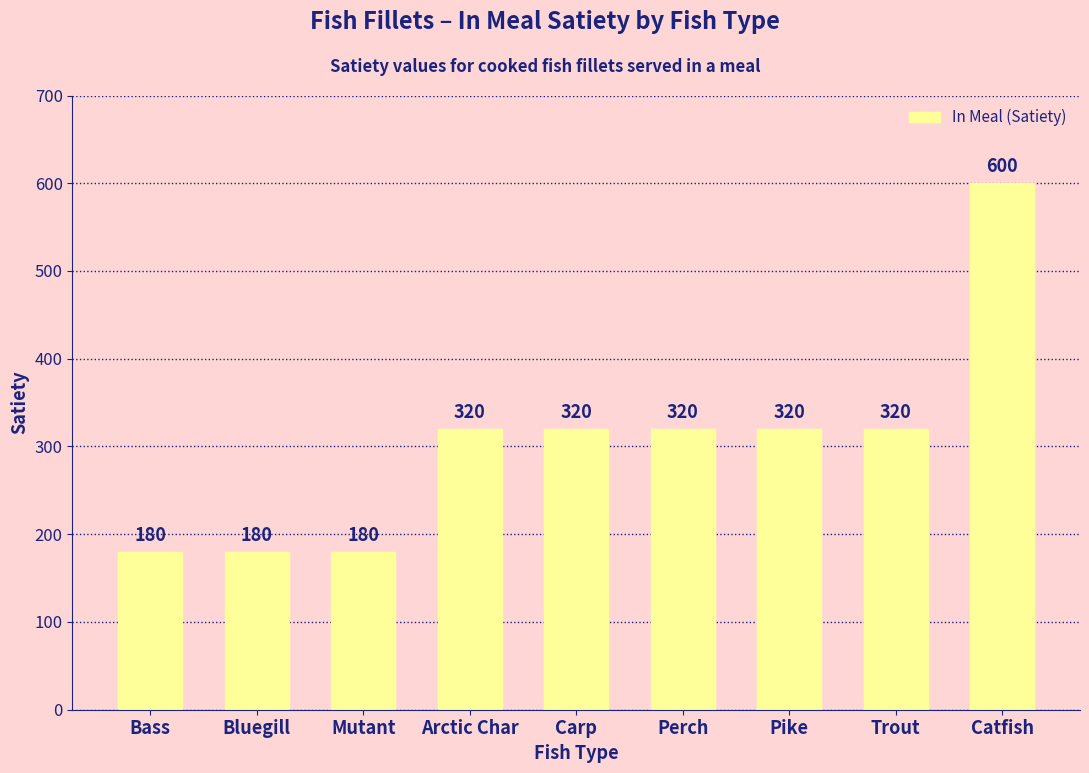

What is the maximum value shown in the chart?

600